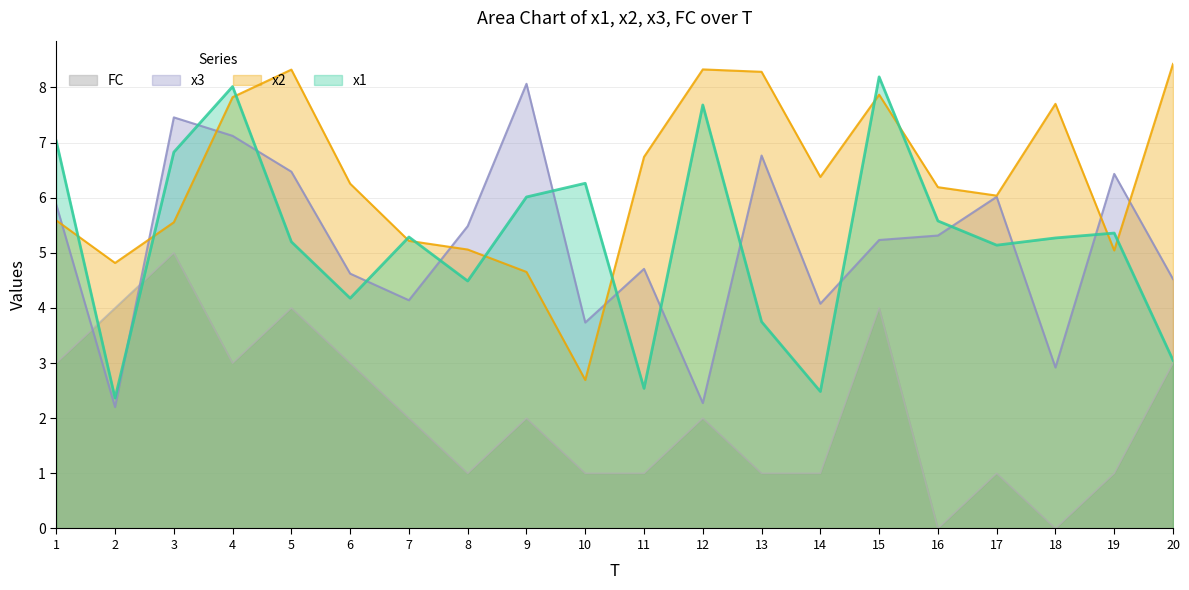

The x2 series shows 2.4 at 7. True or false?

False